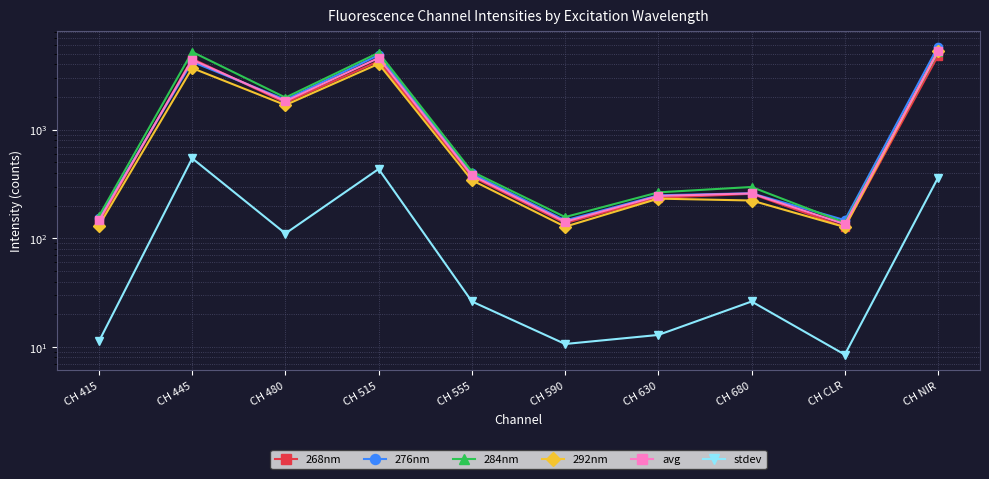

True or false: stdev has more than 2 points higher than both neighbors.

True